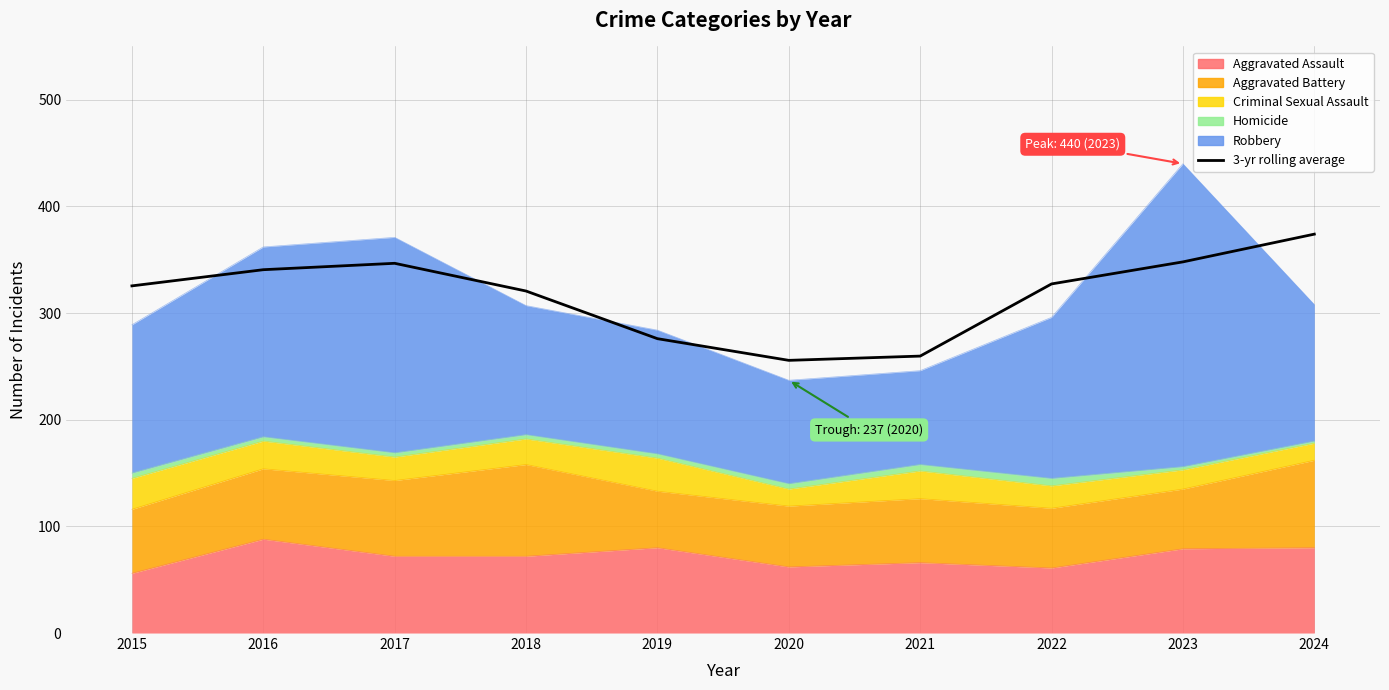

Does the chart have visible grid lines?

Yes